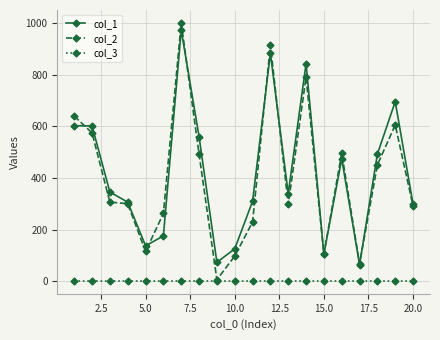

What is the sum of all col_2 values?

8035